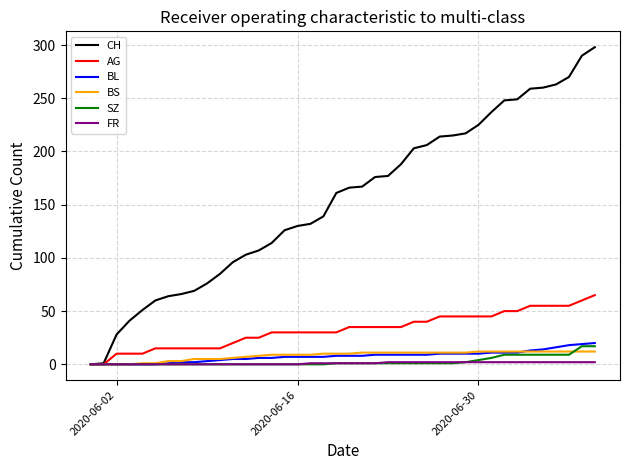

Which series has the largest total across all categories?

CH